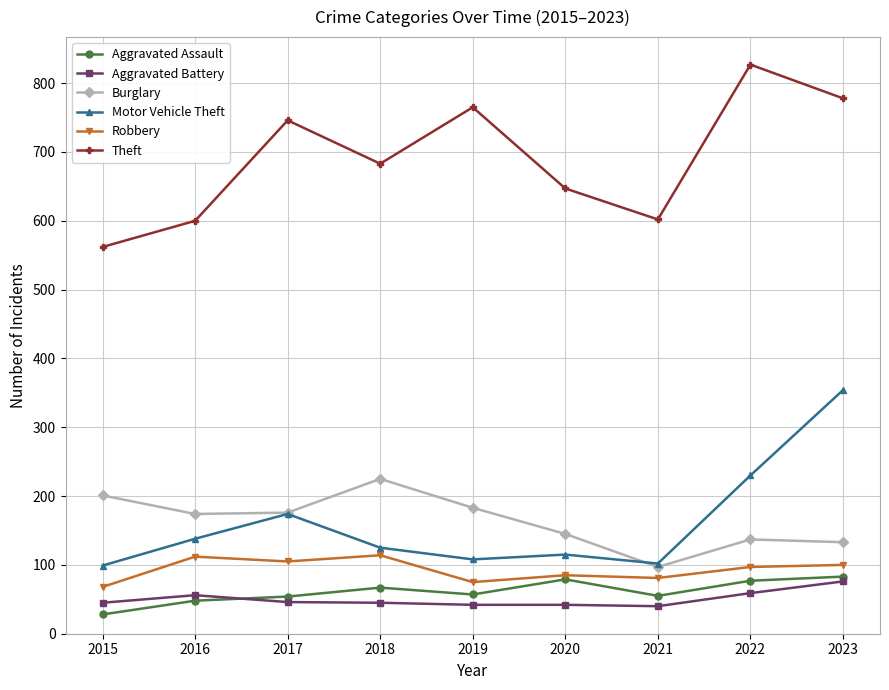

Where is Theft nearest to the value 694?

2018